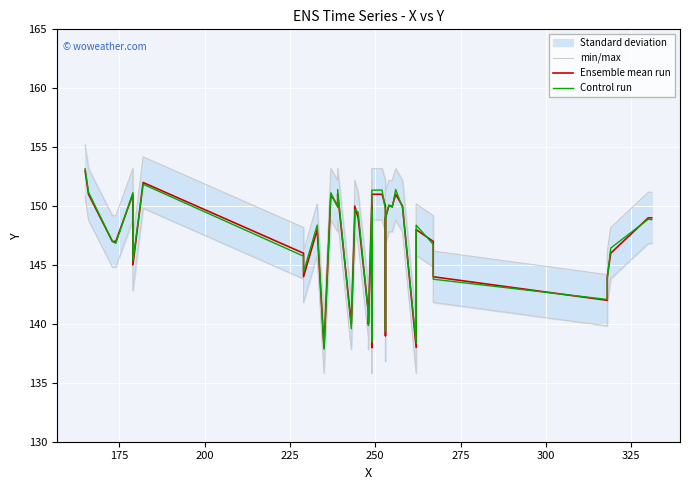

How many lines are shown in the chart?

3